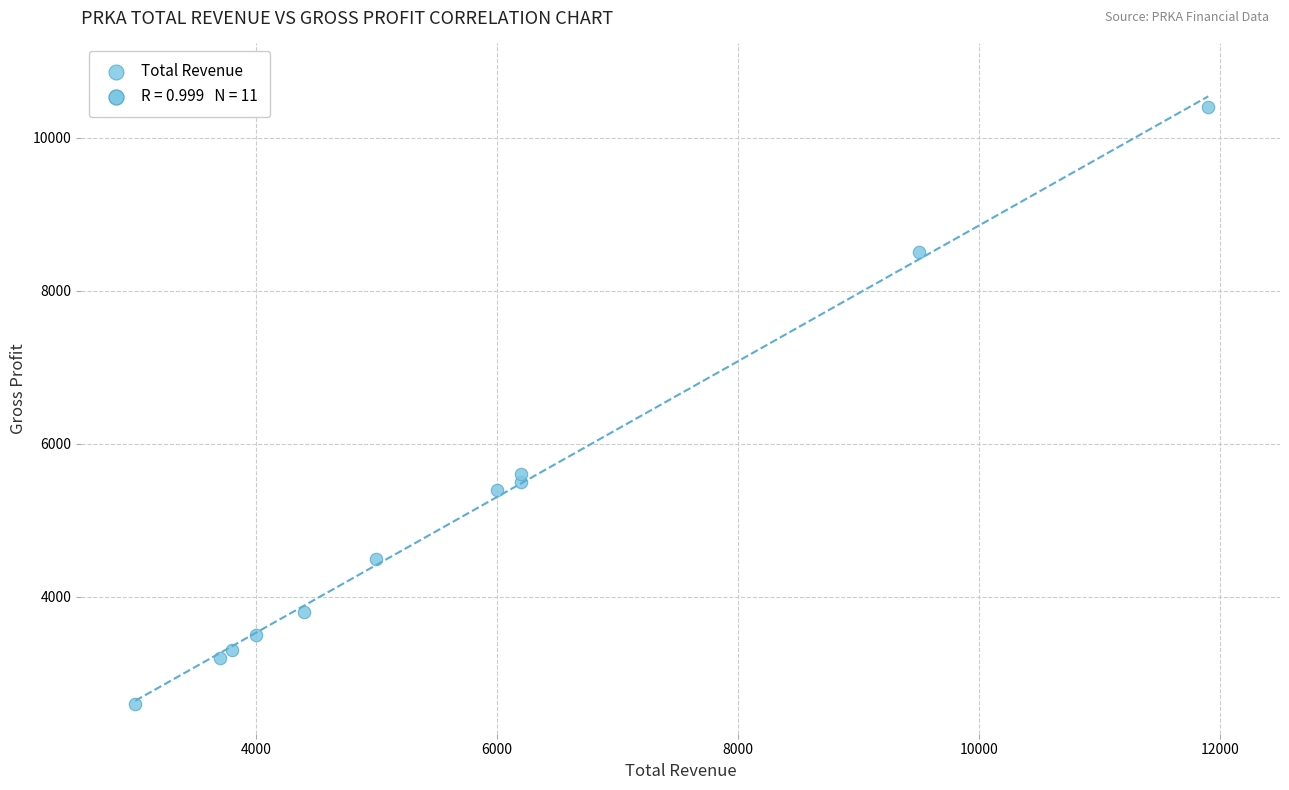

What Y value in the scatter plot is closest to 6500?

5600